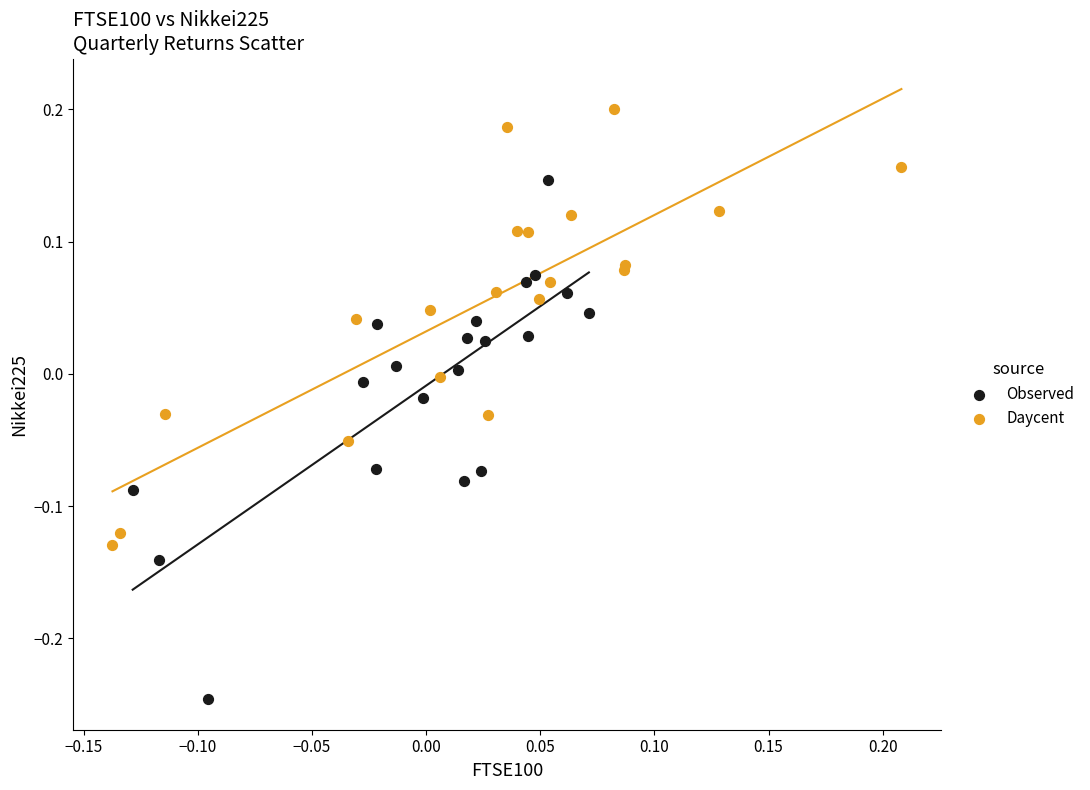

Which series contains the highest Y value?

Daycent